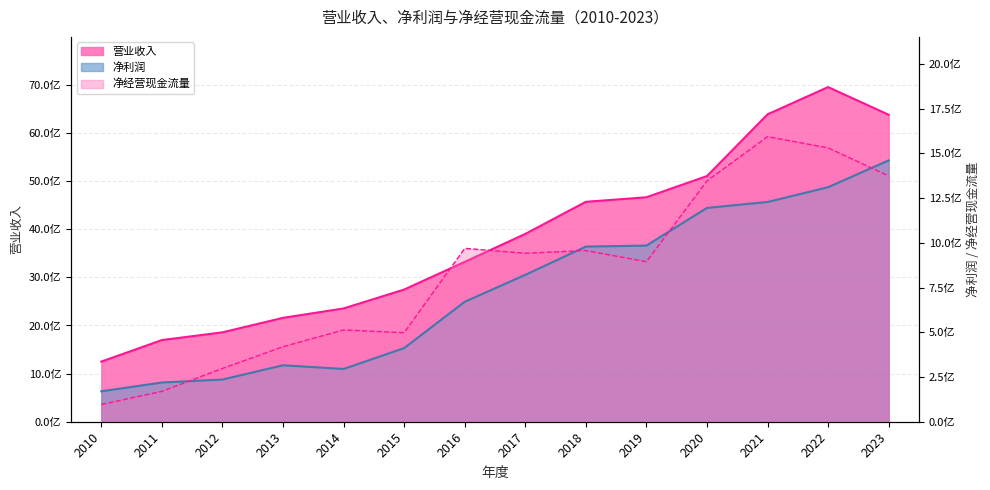

Is it true that 净利润 equals 170117635.9 at 2010?

True